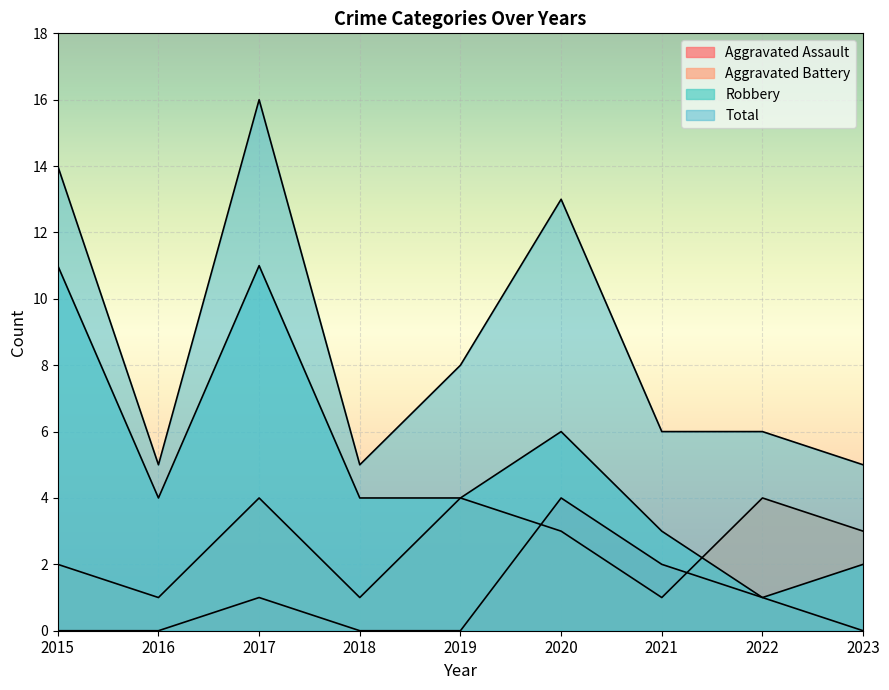

At which label does Robbery reach its peak?

2015